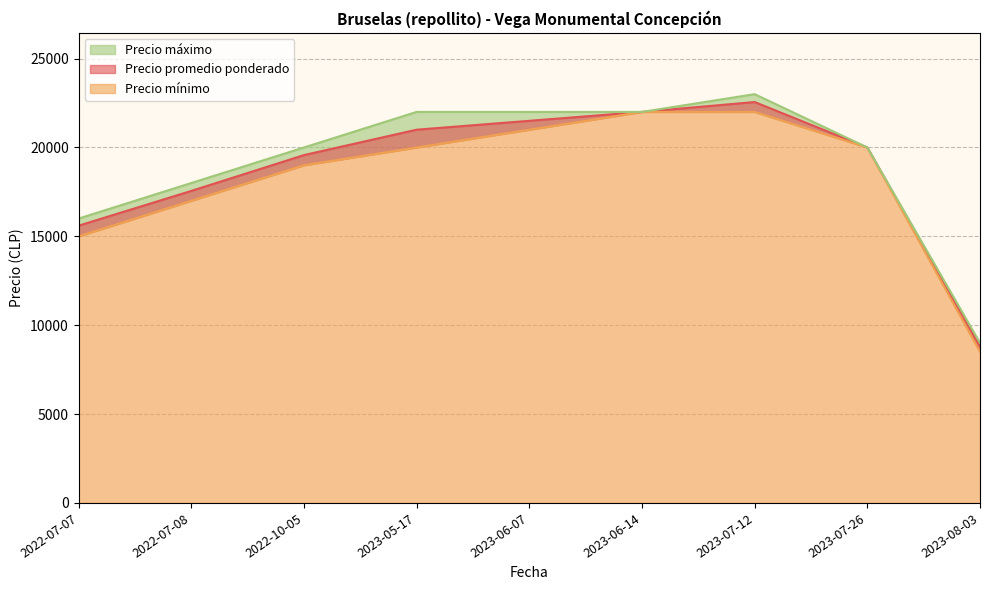

What position from the left is 2022-07-08?

2